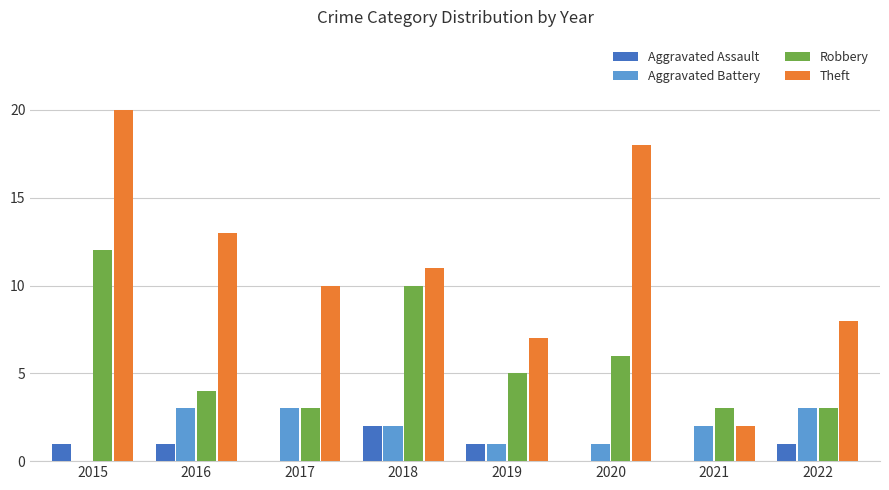

Is it true that Robbery equals 3 at 2022?

True